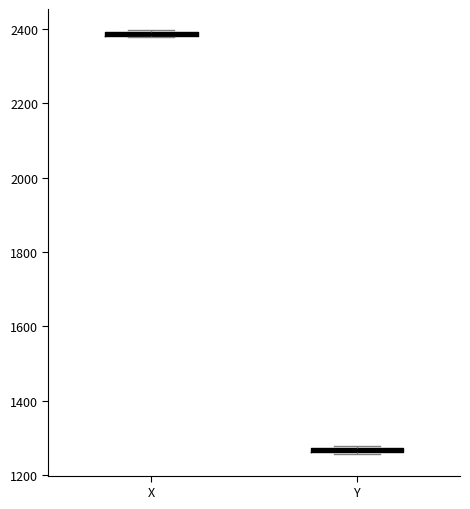

Where is the lower edge of the box for X on the y-axis? The values are not printed on the chart, so give them approximately, as read against the axis.

2380